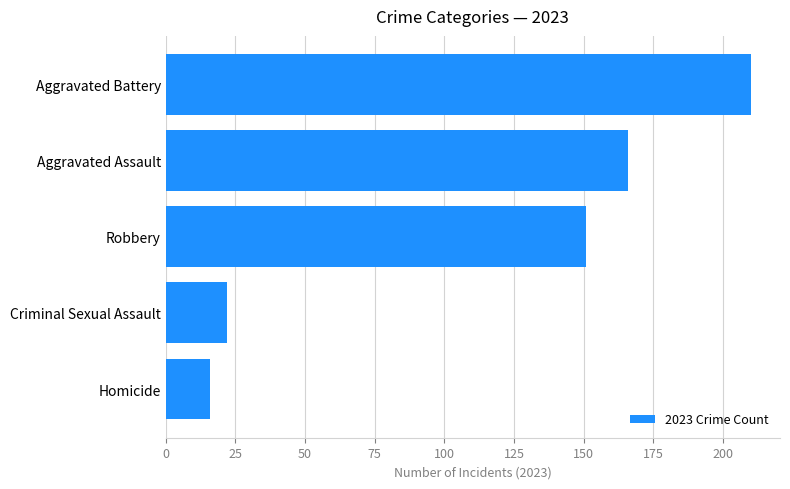

Rank the categories by value from highest to lowest.

Aggravated Battery, Aggravated Assault, Robbery, Criminal Sexual Assault, Homicide